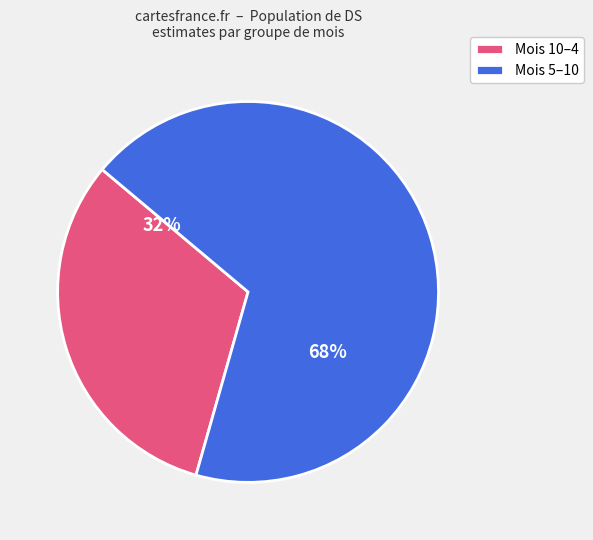

How many slices are in this pie chart?

2